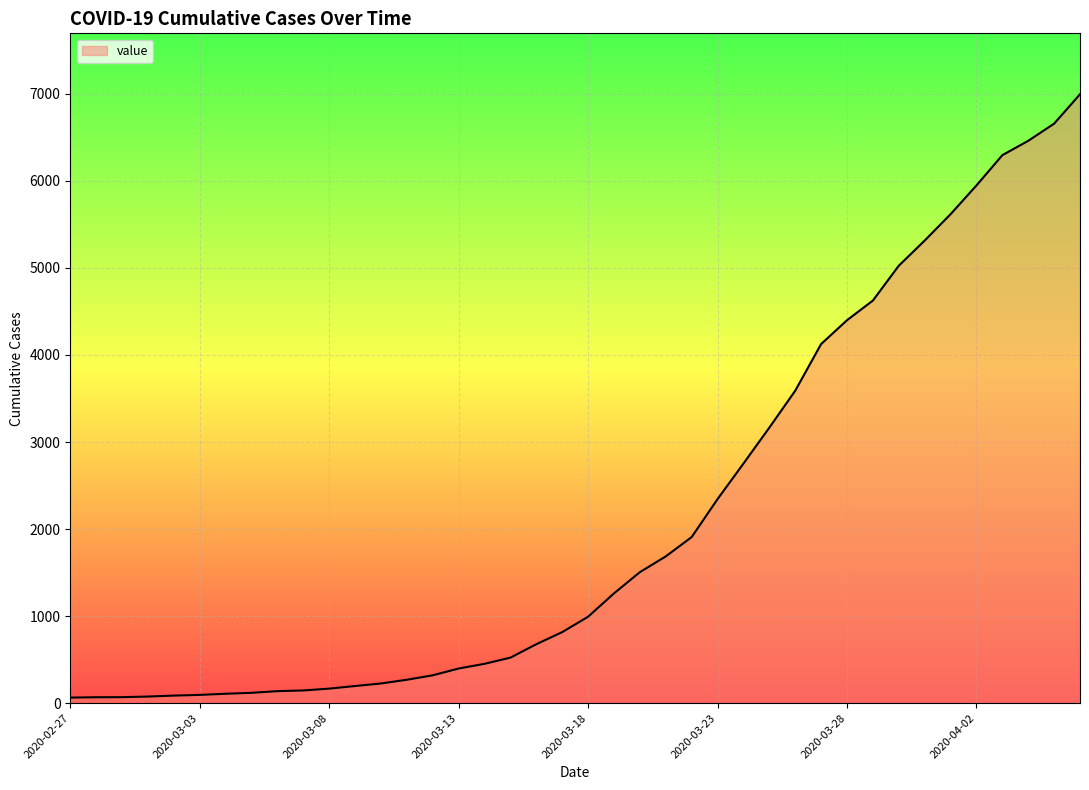

What is the greatest value displayed?

6995